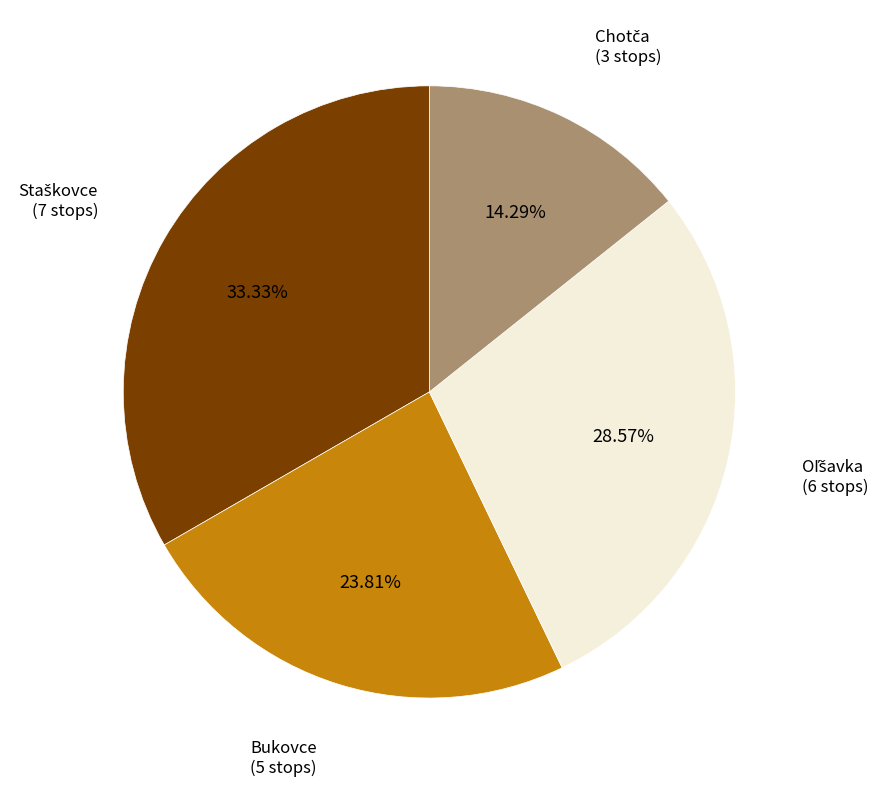

Is there a majority slice in this chart?

No